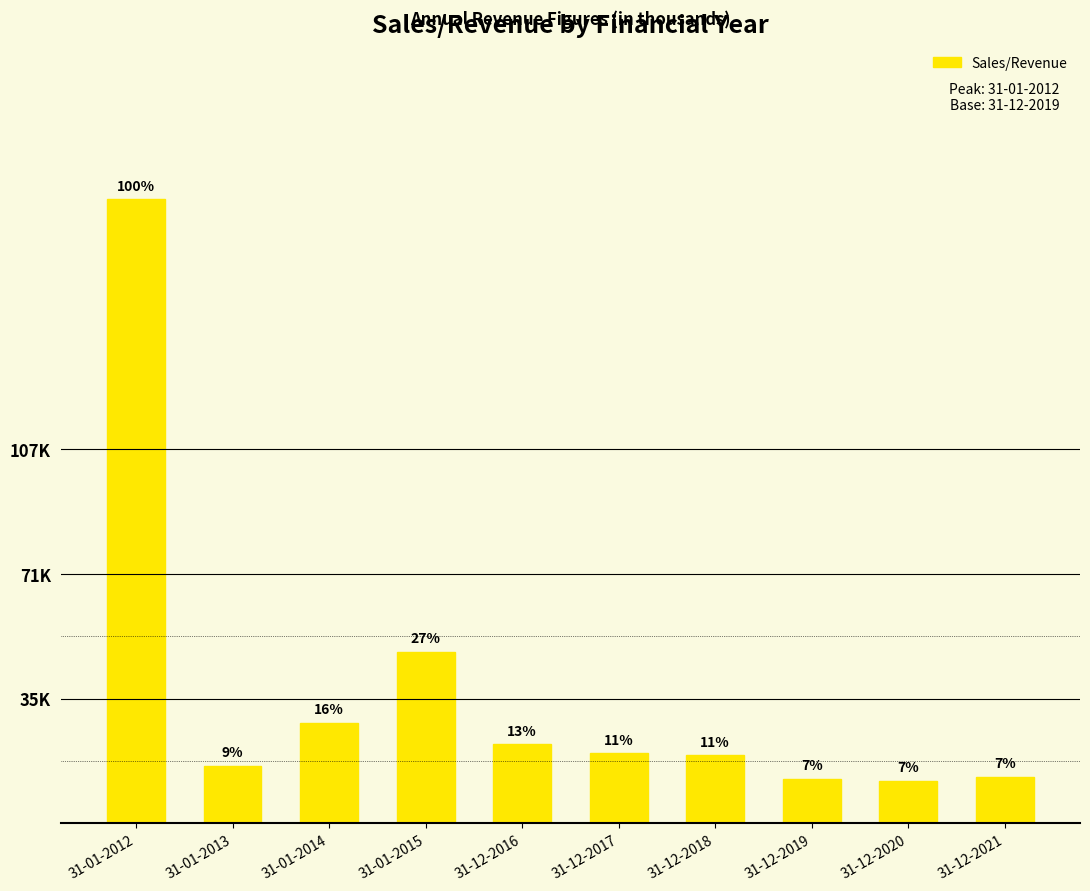

Are the bars horizontal?

No